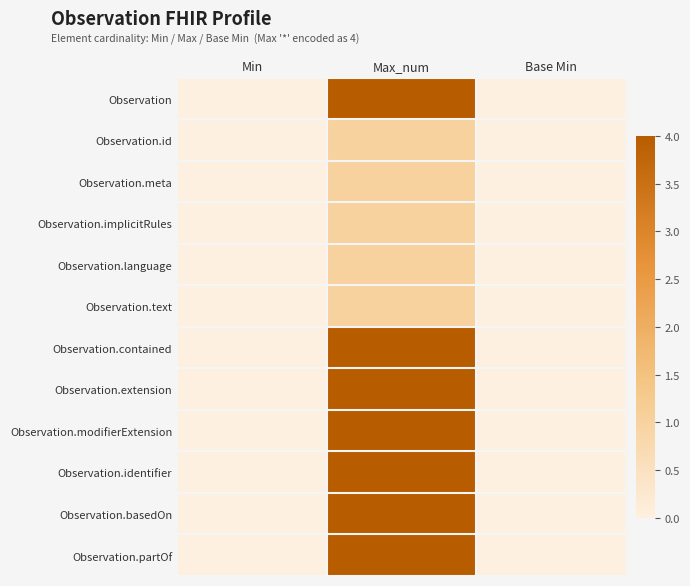

Which series has the largest total across all categories?

Observation